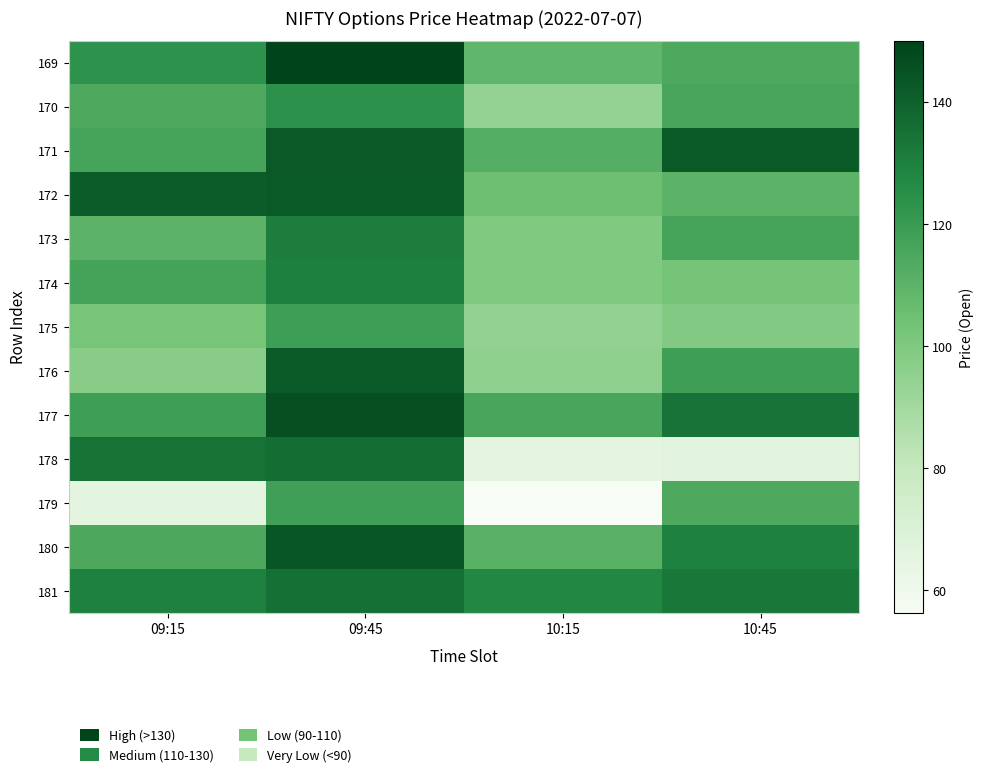

What is the spread (max minus min) of values at 09:15?

75.6